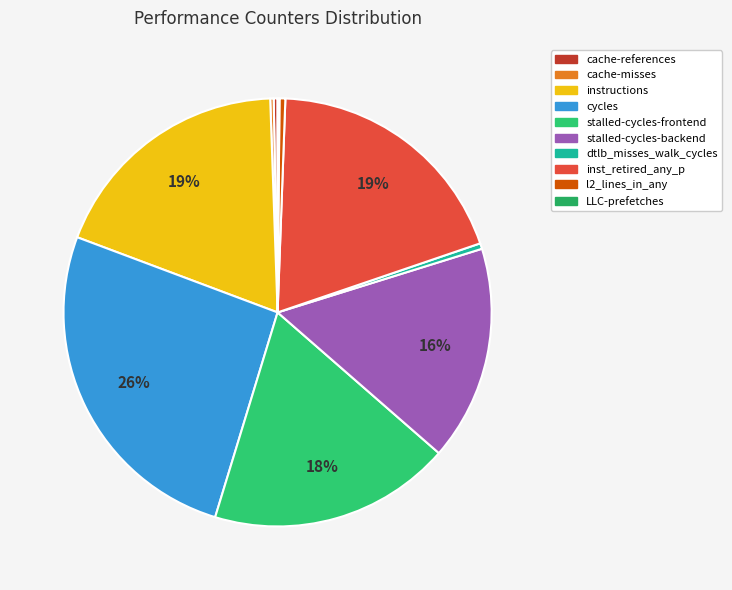

To the nearest percent, what is the difference between the largest and smallest slice percentages?

26%